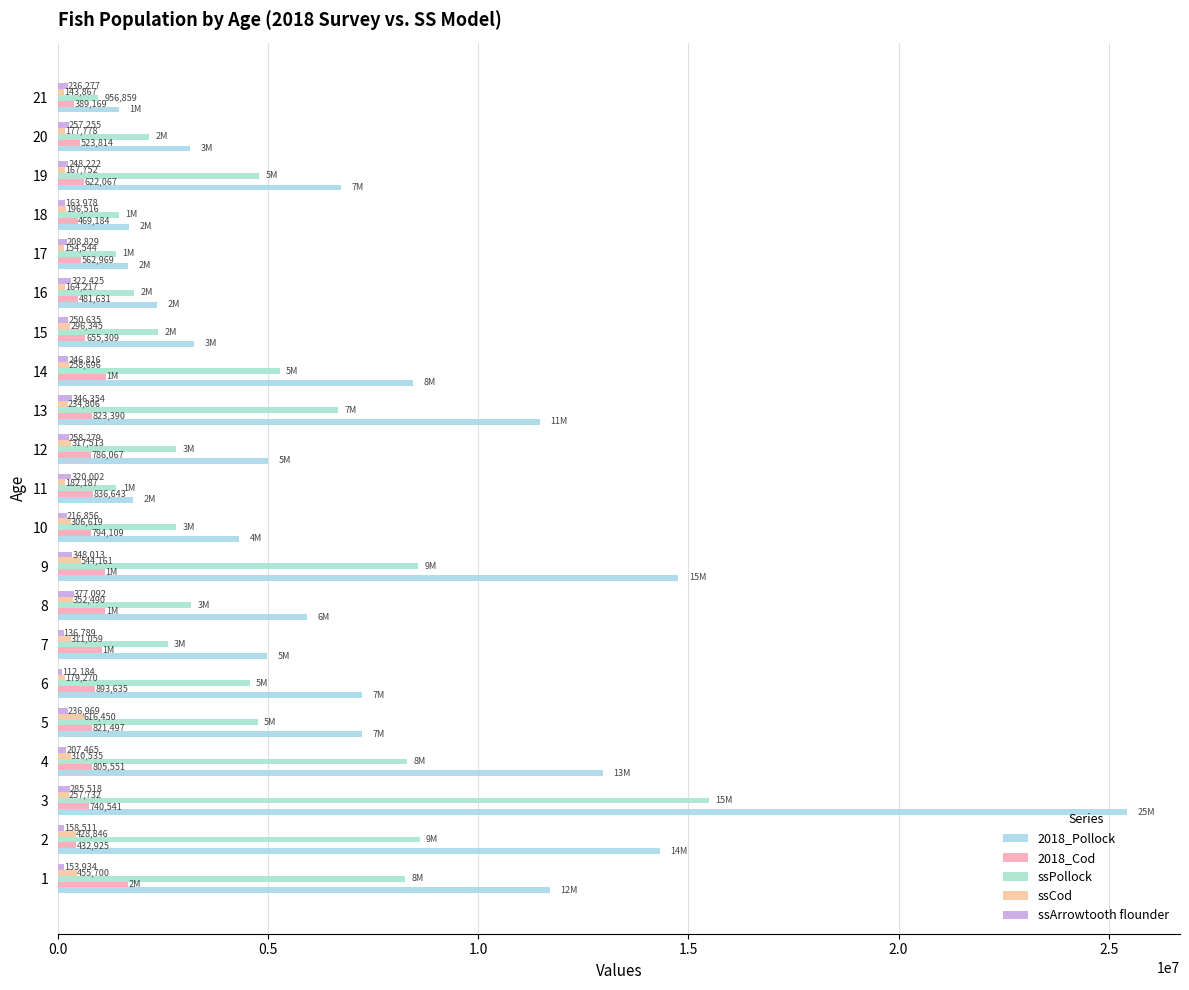

What is the difference between the maximum and minimum values in the 2018_Pollock series?

23970080